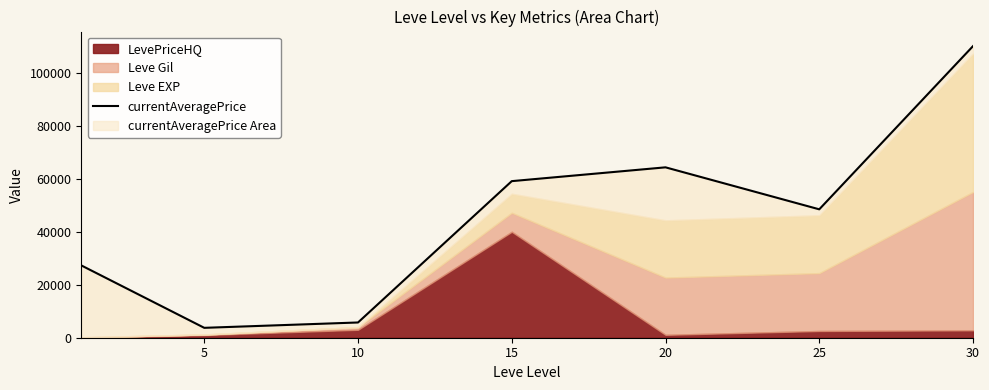

What is the smallest value displayed?

3732